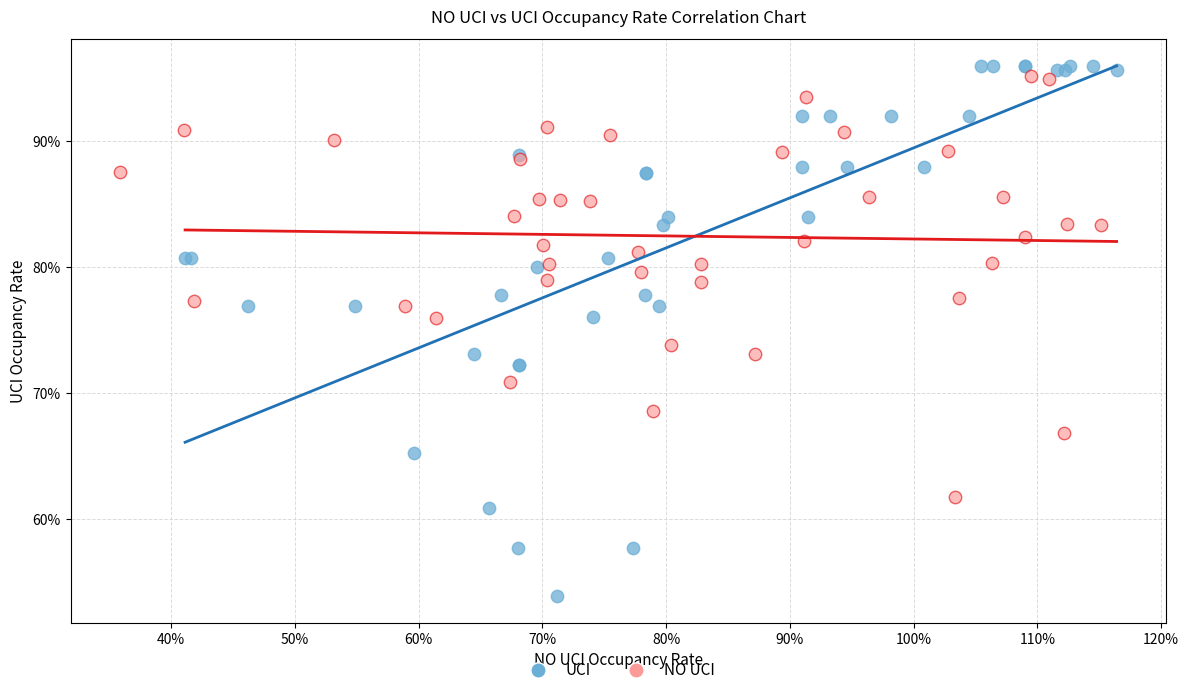

What are all the series names shown in the legend?

UCI, NO UCI